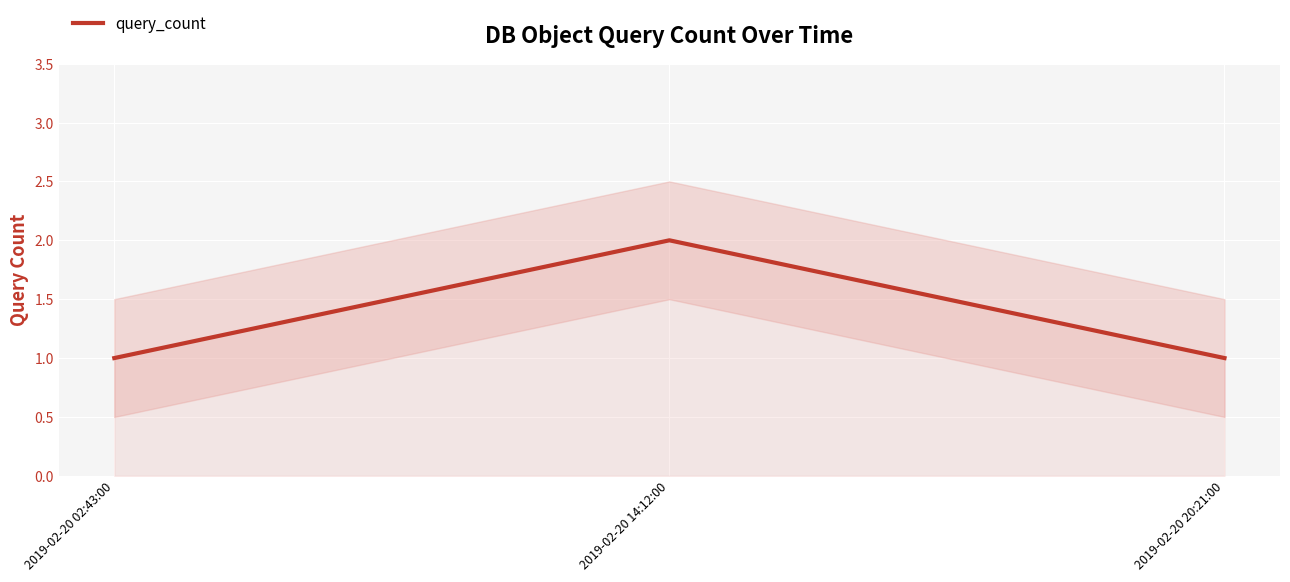

How many lines are shown in the chart?

1